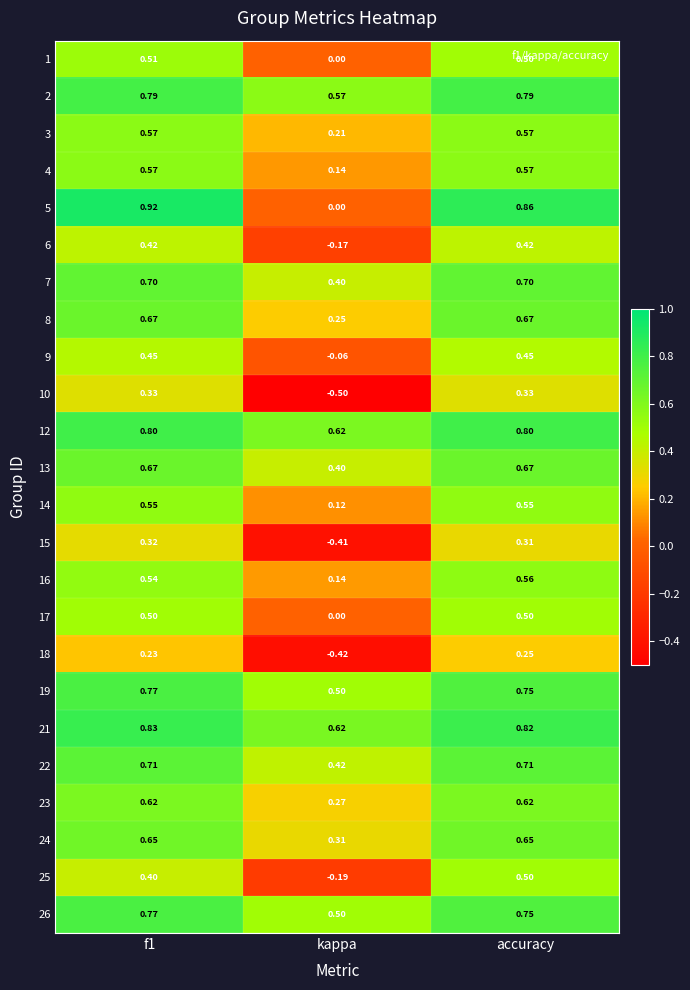

Which category has the lowest value in the 24 series?

kappa